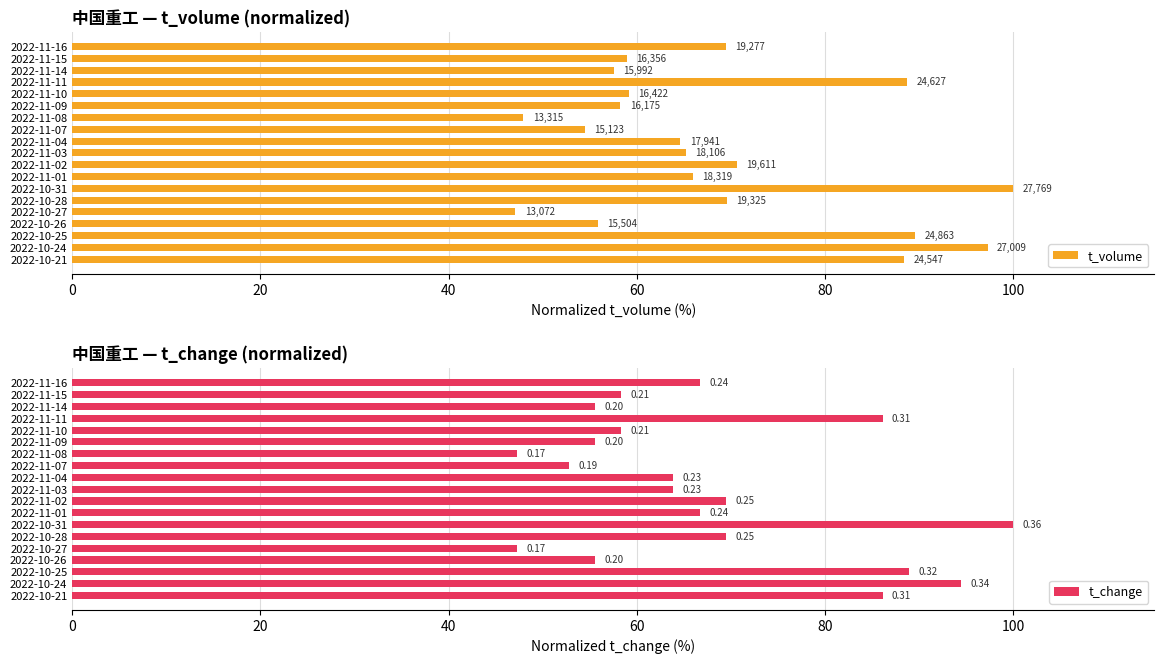

How many groups of bars are there?

19